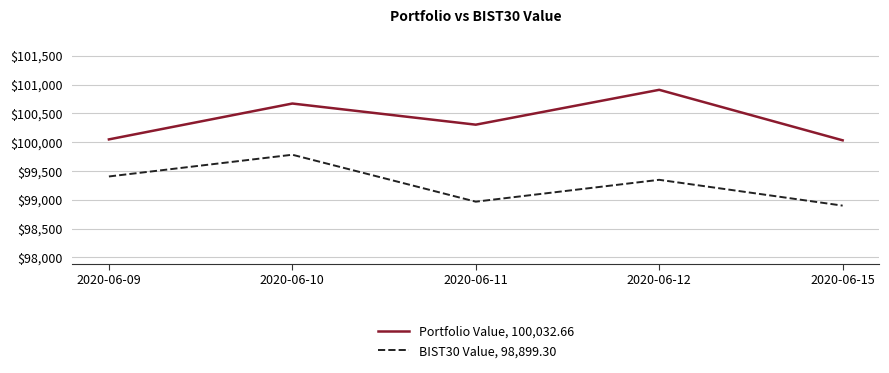

True or false: Portfolio Value, 100,032.66 and BIST30 Value, 98,899.30 intersect in this chart.

False